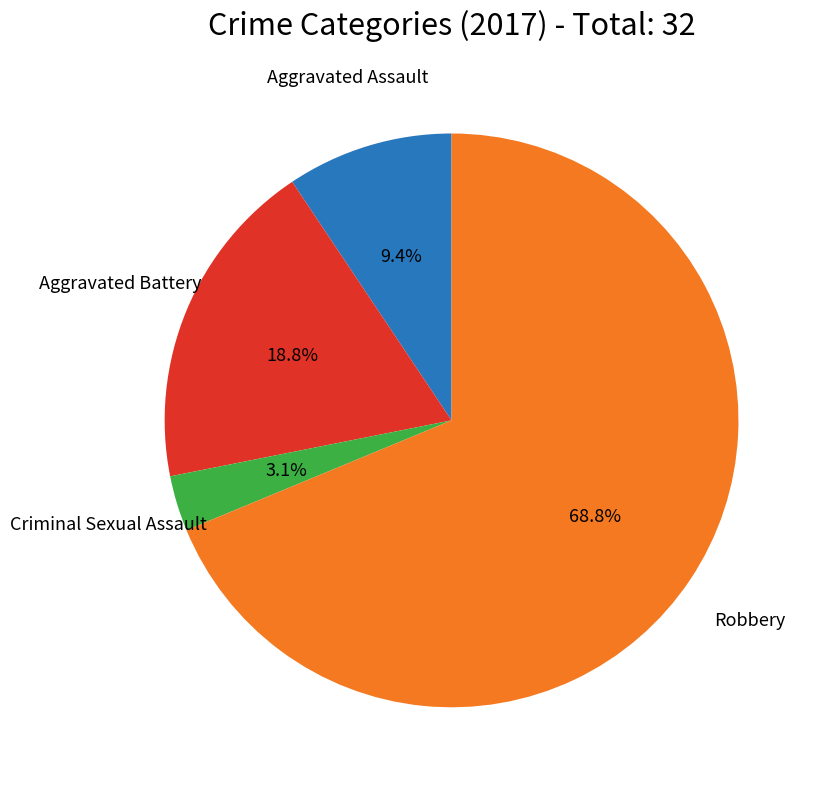

How many slices are in this pie chart?

4